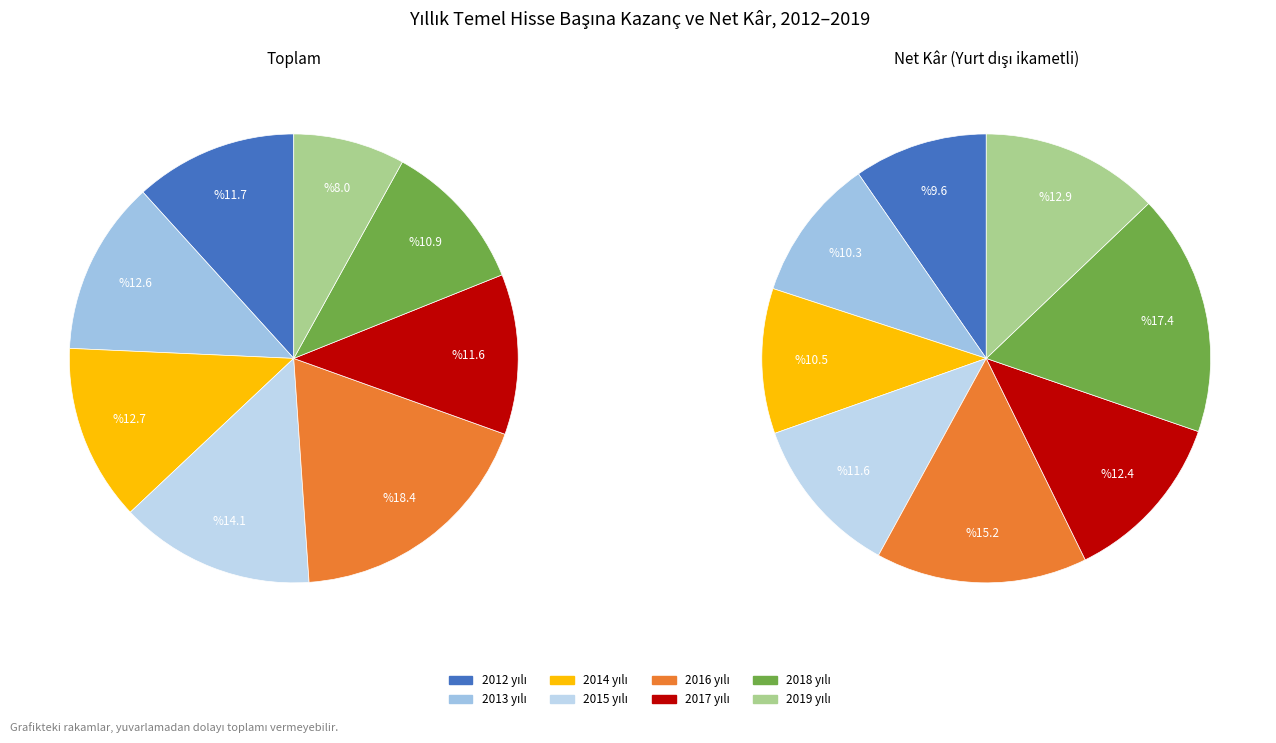

Is there any slice that represents more than half of the pie?

No